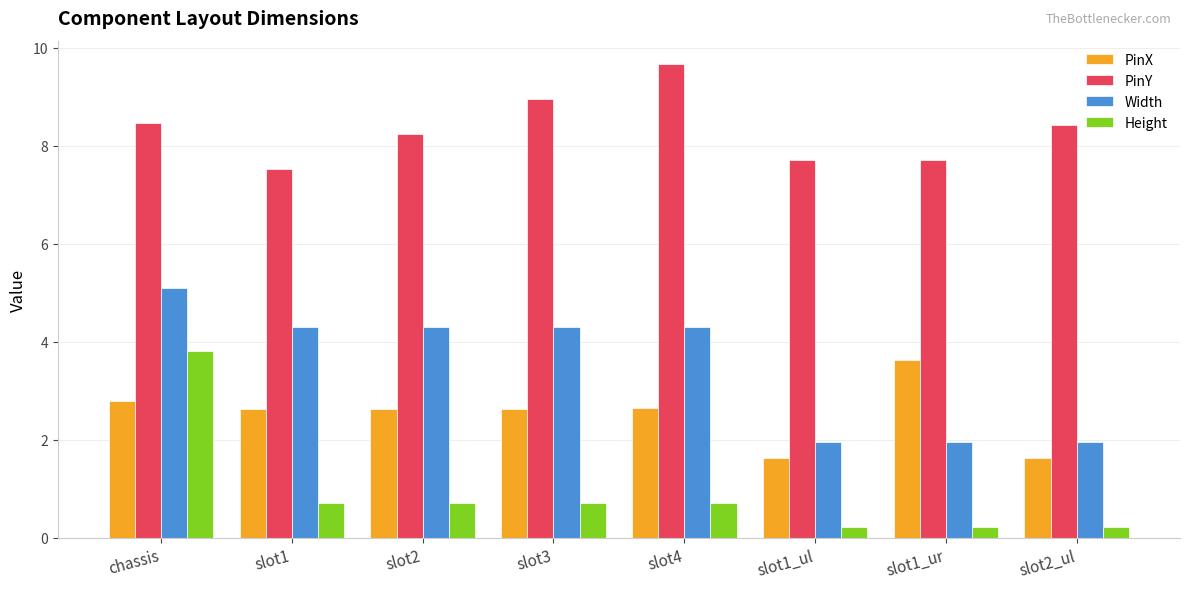

What is the sum of all Width values?

28.1